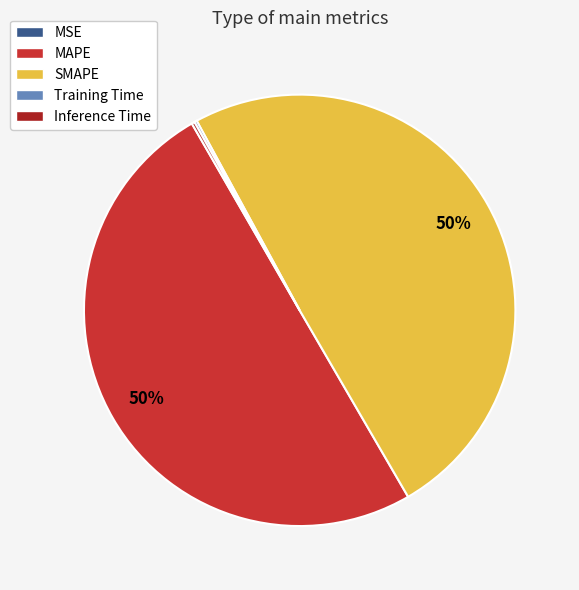

To the nearest percent, what is the difference between the largest and smallest slice percentages?

50%